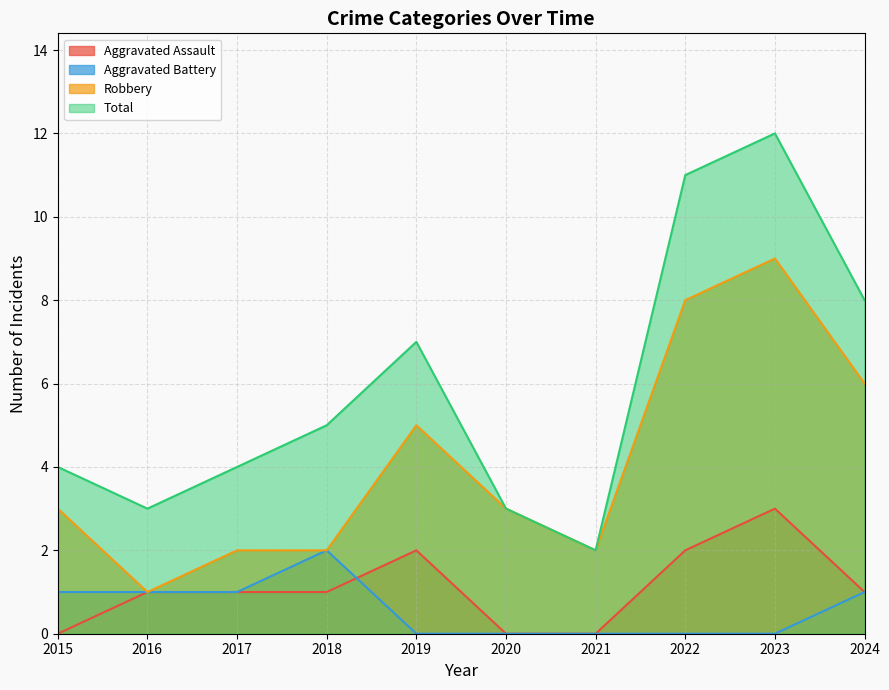

What is the difference between the highest and lowest values at 2024?

7